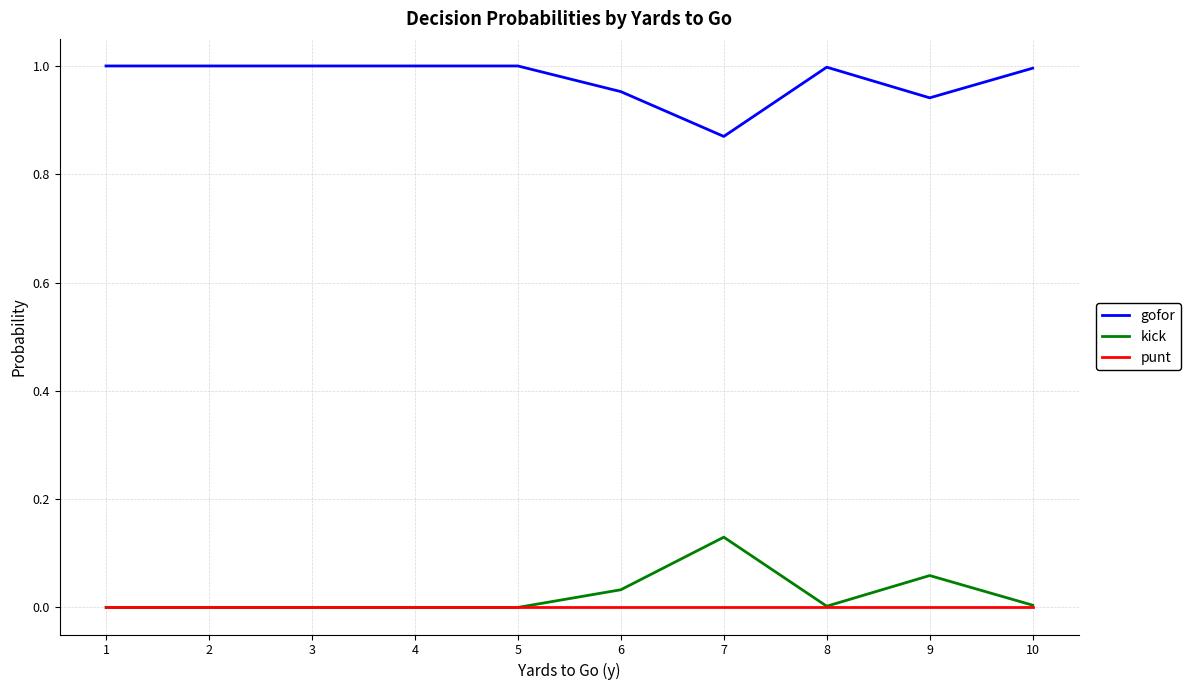

Is the value of punt at 5 greater than the value of gofor at 7?

No